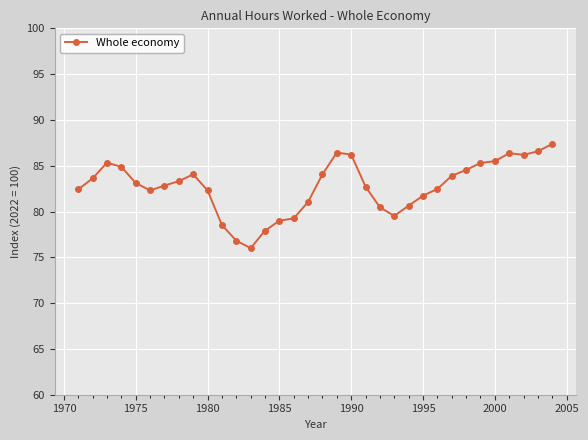

What is the value of the 12th point from the left?

76.8